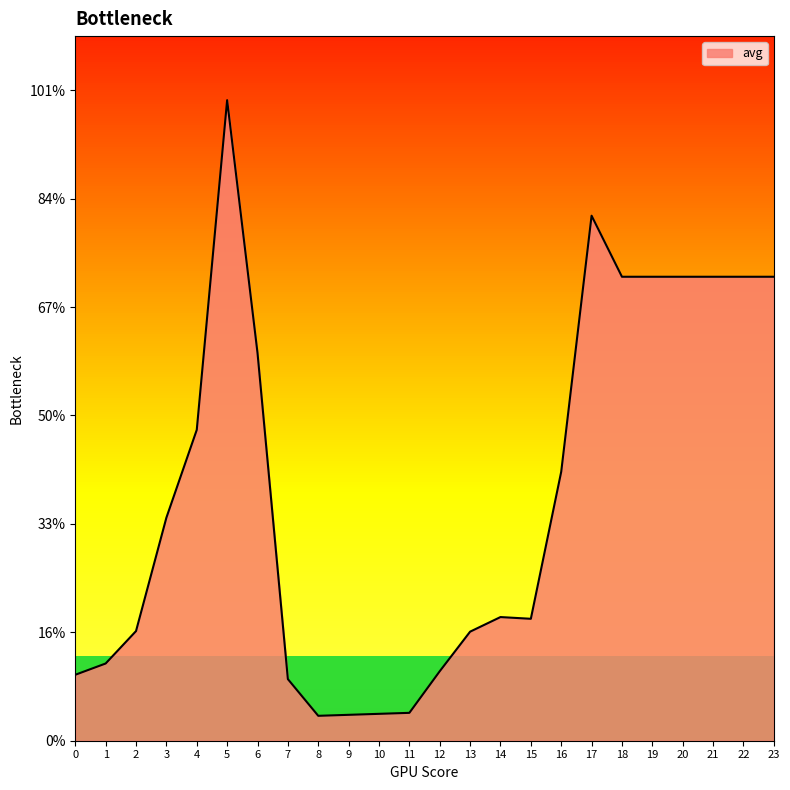

What value does the data have at 16?

1240.6